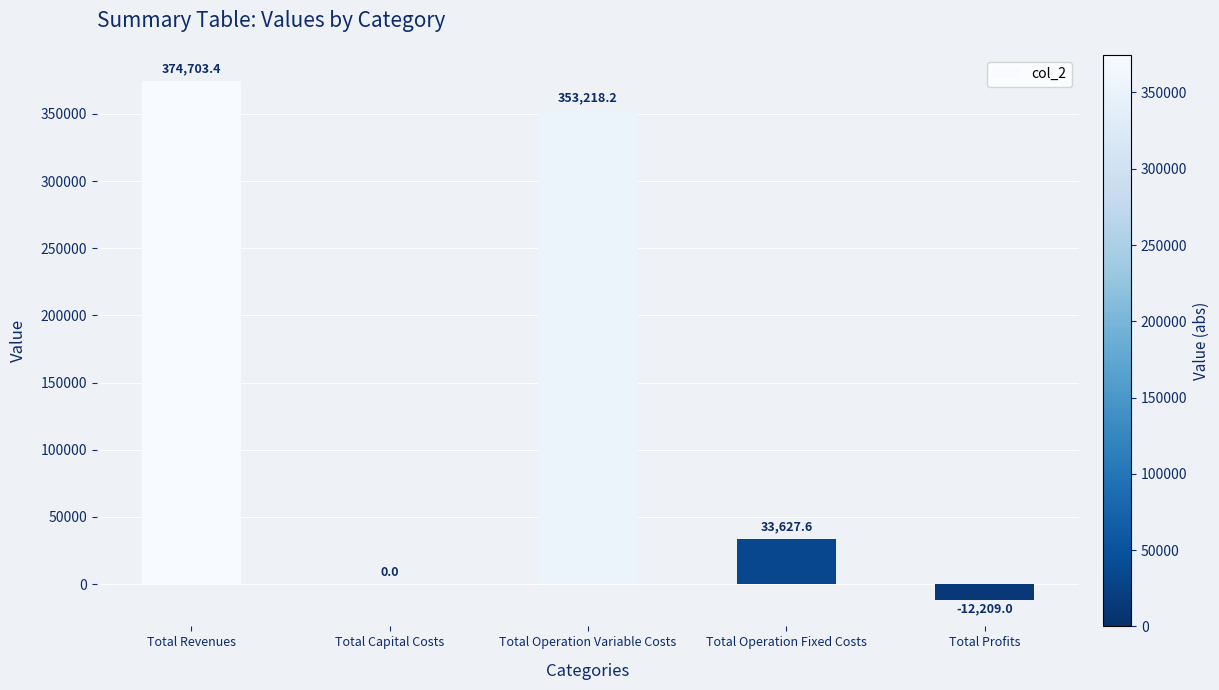

What is the sum of all values?

749340.2